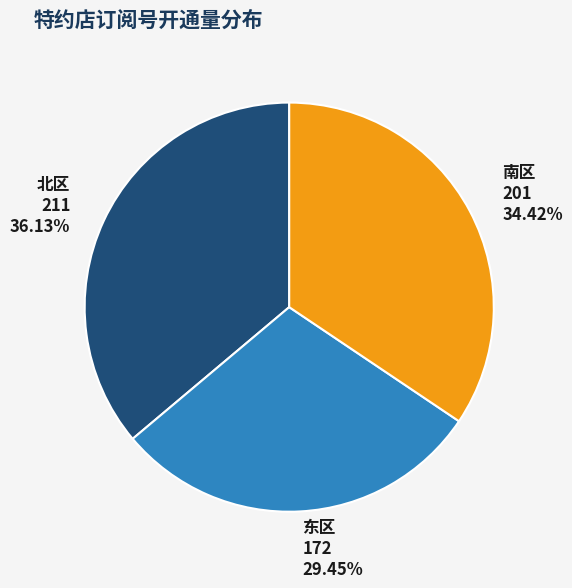

To the nearest percent, what is the difference between the largest and smallest slice percentages?

7%